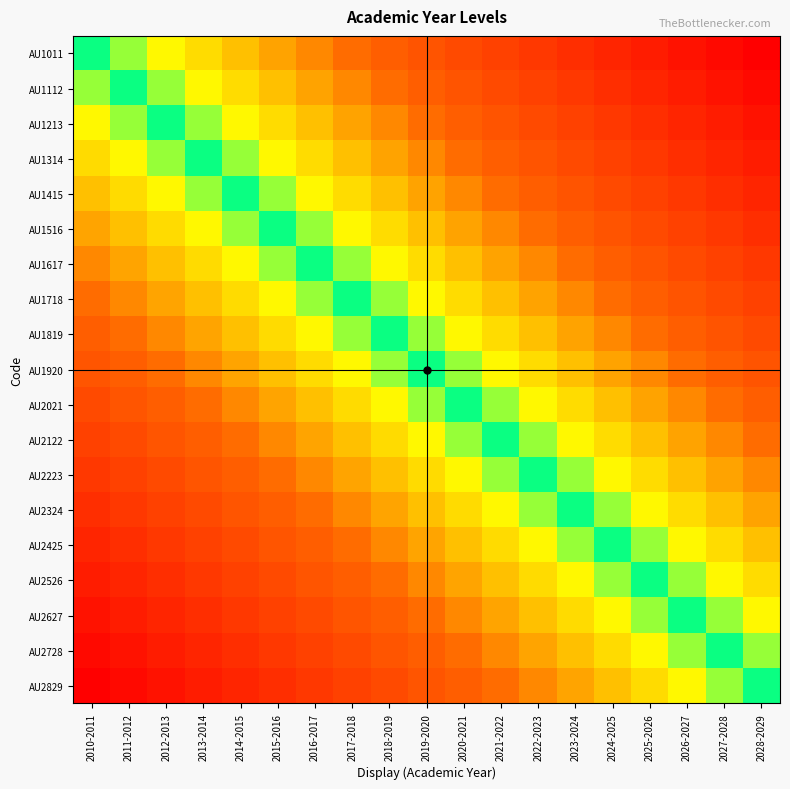

How many categories are shown in the chart?

19